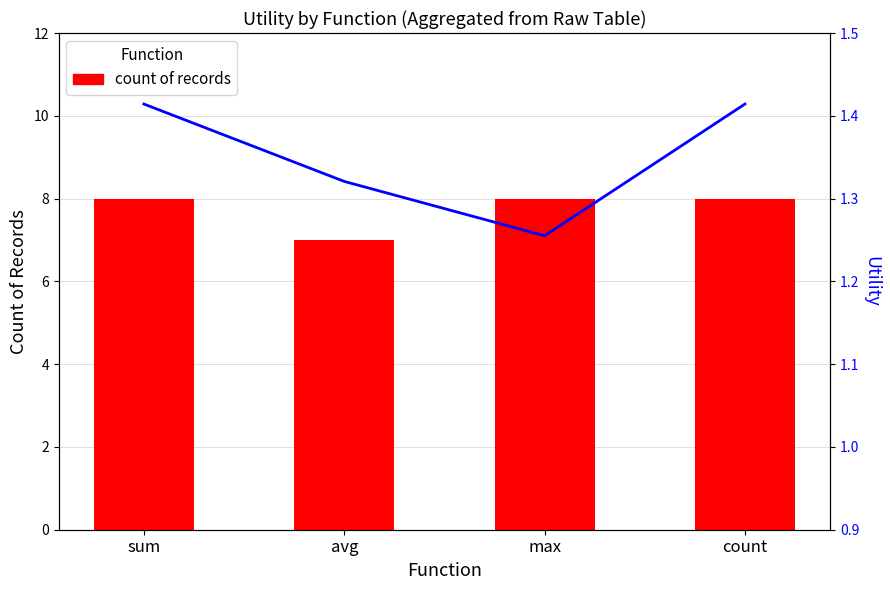

Is it true that count of records equals 4.6 at count?

False